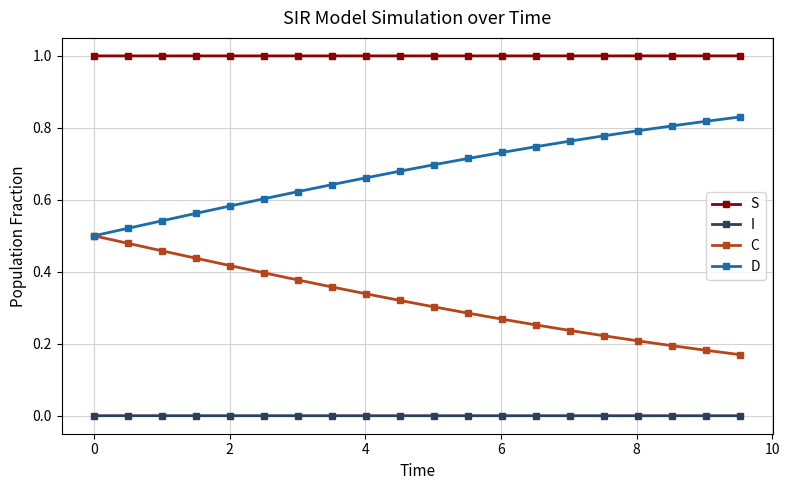

True or false: D has more than 2 points higher than both neighbors.

False